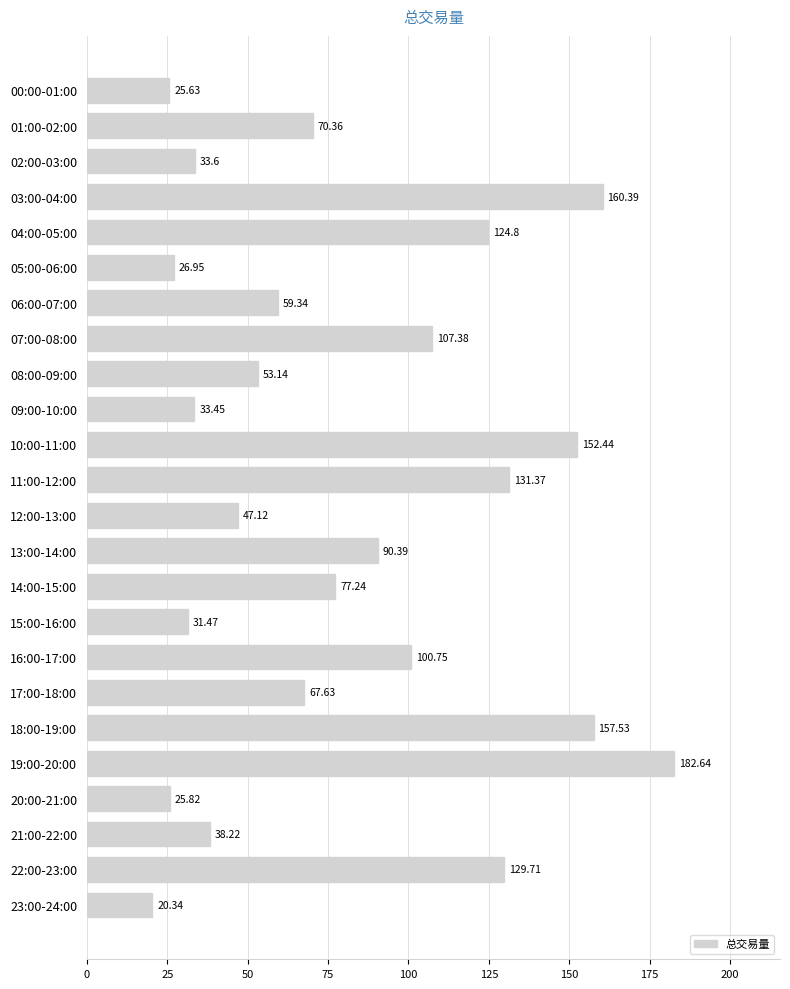

Which category has the highest value across all series?

19:00-20:00